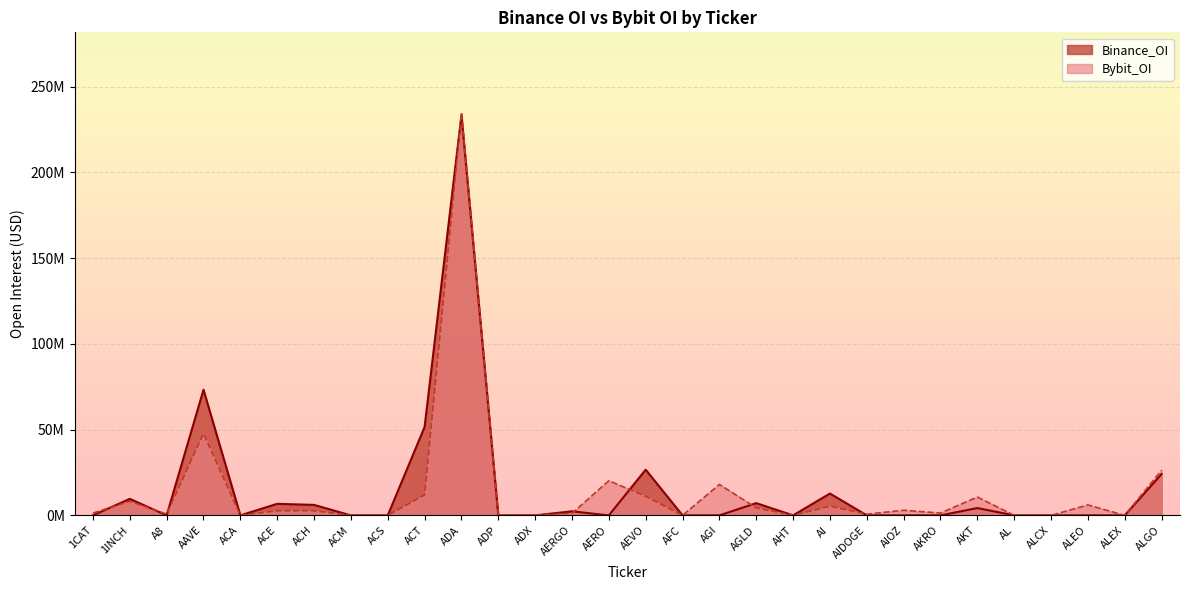

Where do Bybit_OI and Binance_OI first cross each other?

1CAT and 1INCH